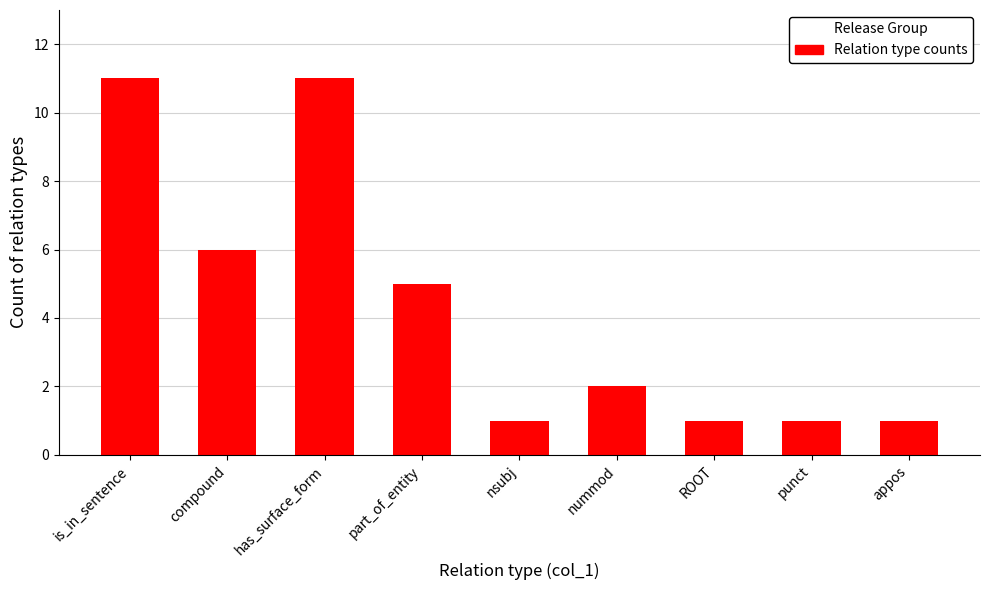

What is the average value?

4